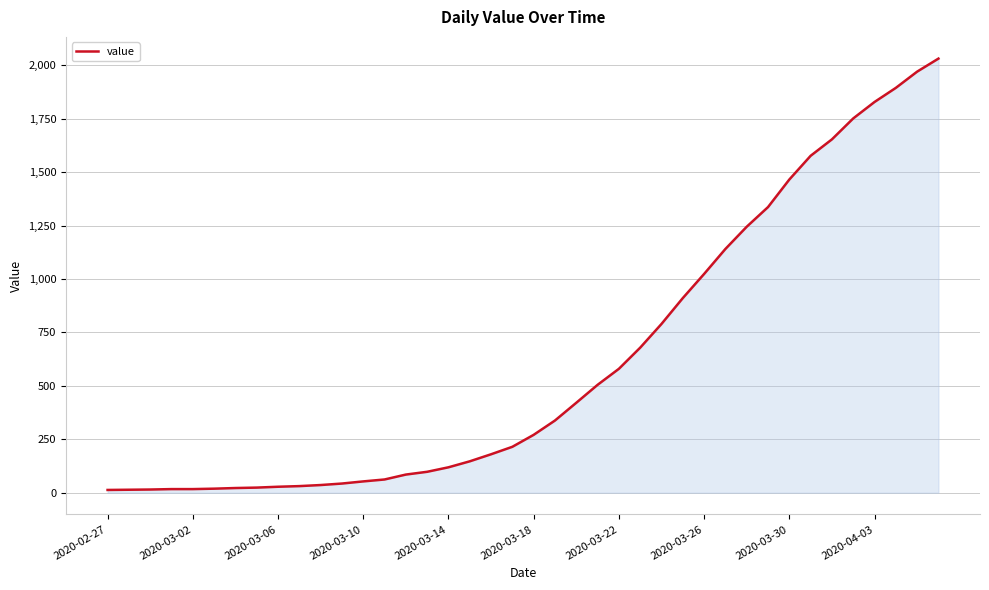

What is the greatest value displayed?

2032